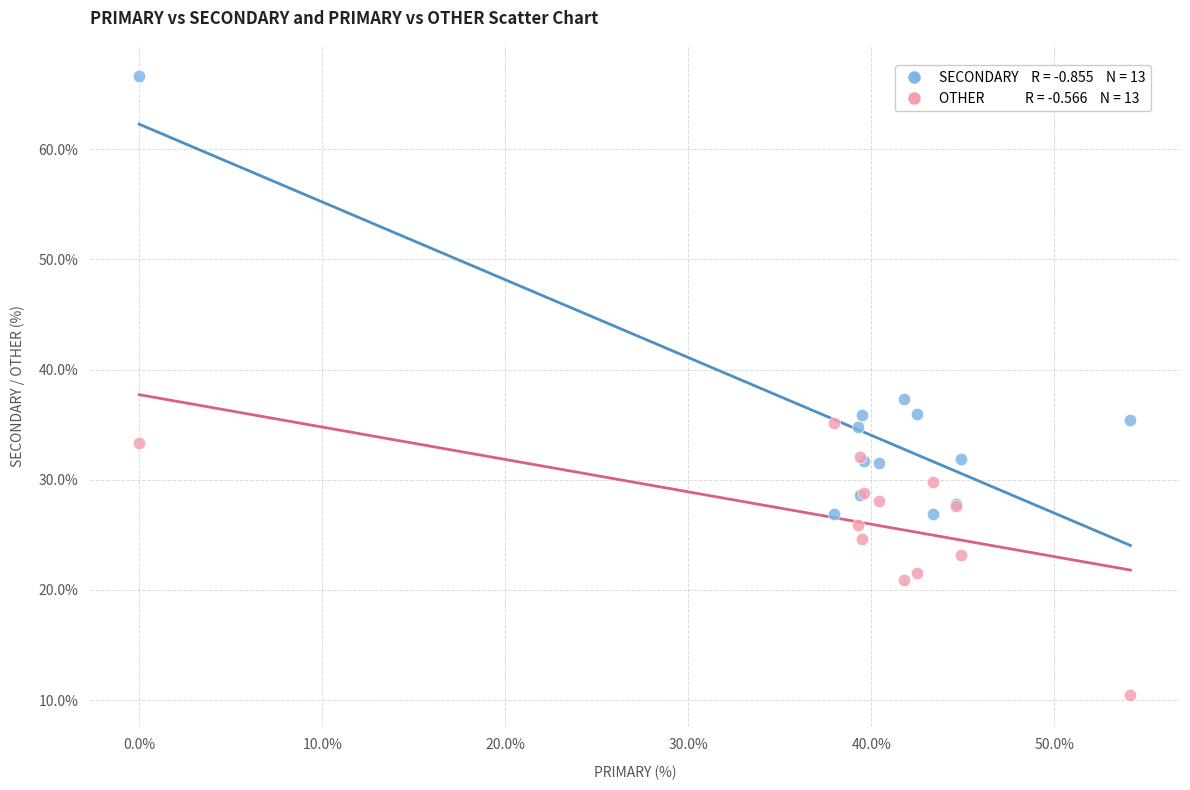

Across all series, what Y value is closest to 38?

37.3